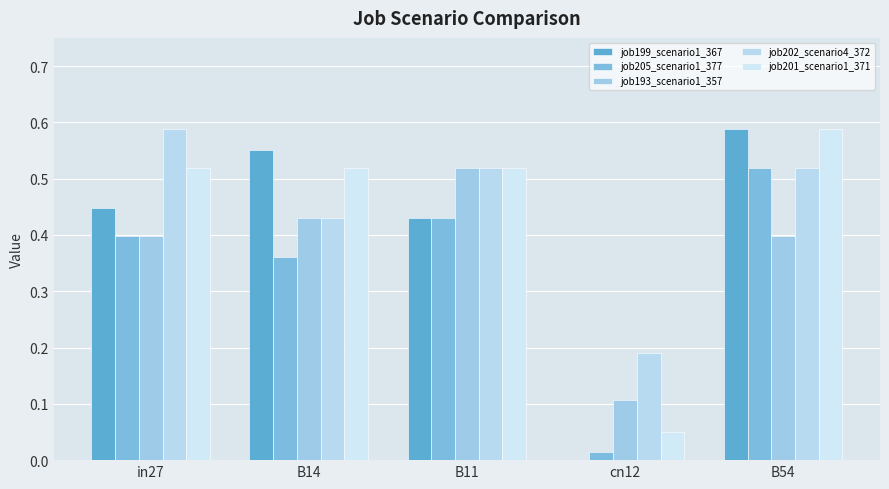

What is the average value of the job193_scenario1_357 series?

0.4